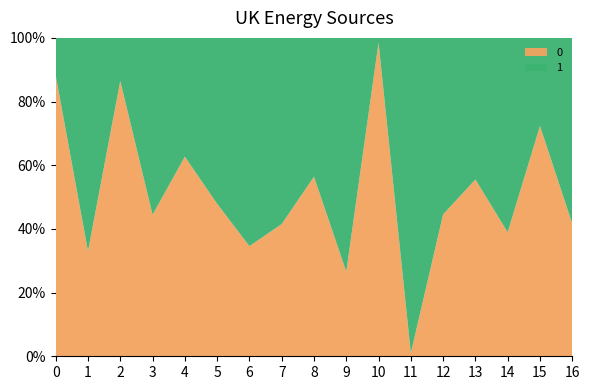

What is the total value across all series at 16?

100.0